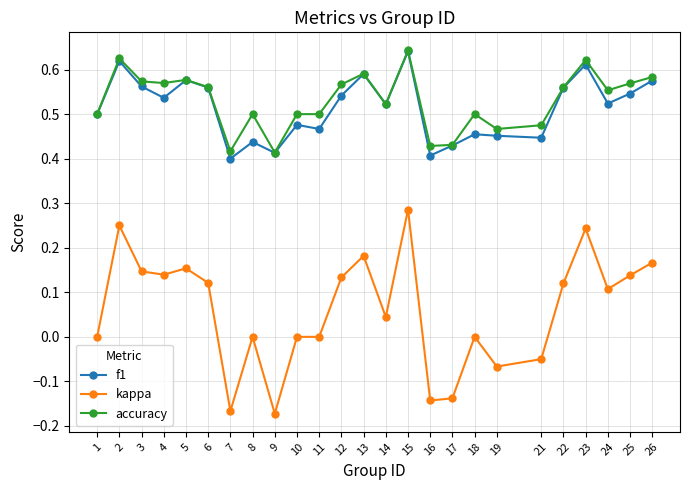

The accuracy series shows 0.5 at 11. True or false?

True